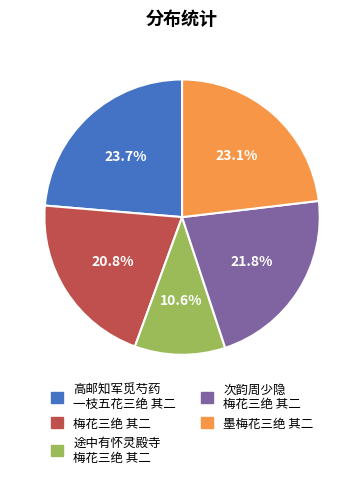

How much of the chart is everything except 墨梅花三绝 其二?

76.9%